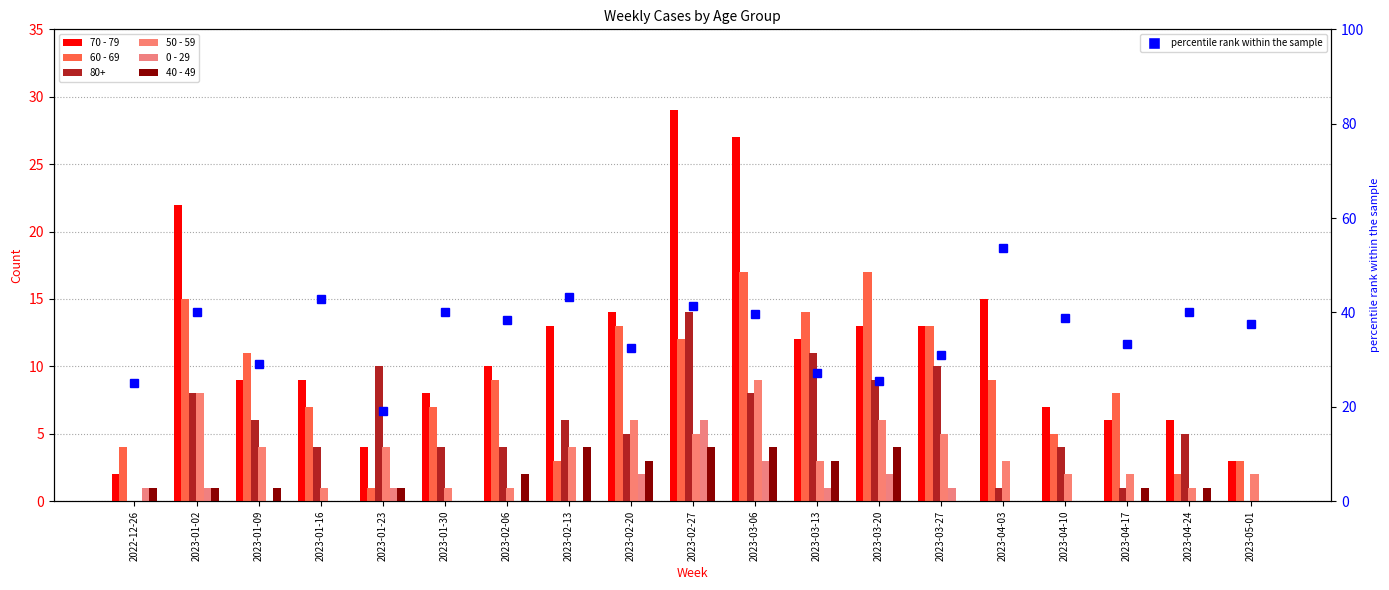

At 2023-01-02, list the series in order from smallest to largest.

0 - 29, 40 - 49, 50 - 59, 60 - 69, 70 - 79, percentile rank within the sample